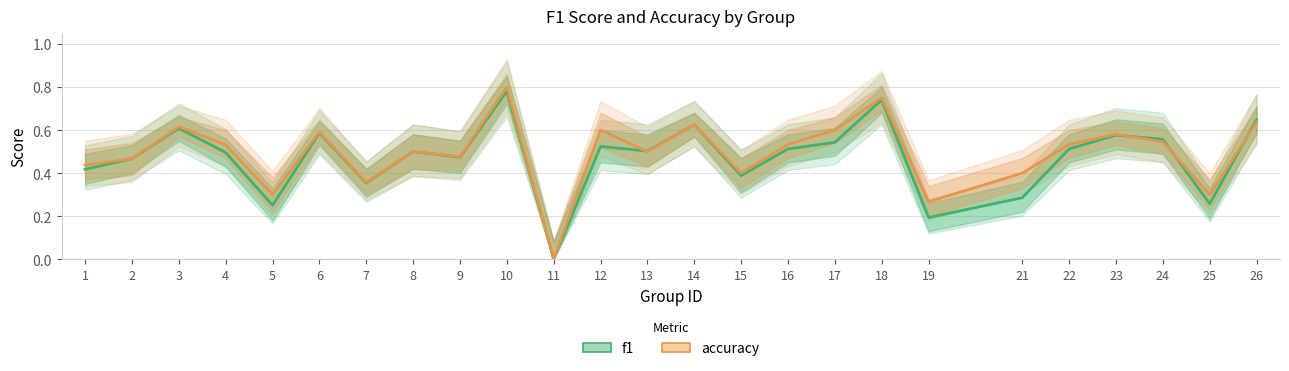

What is the difference between the maximum and second lowest values in the f1 series?

0.6